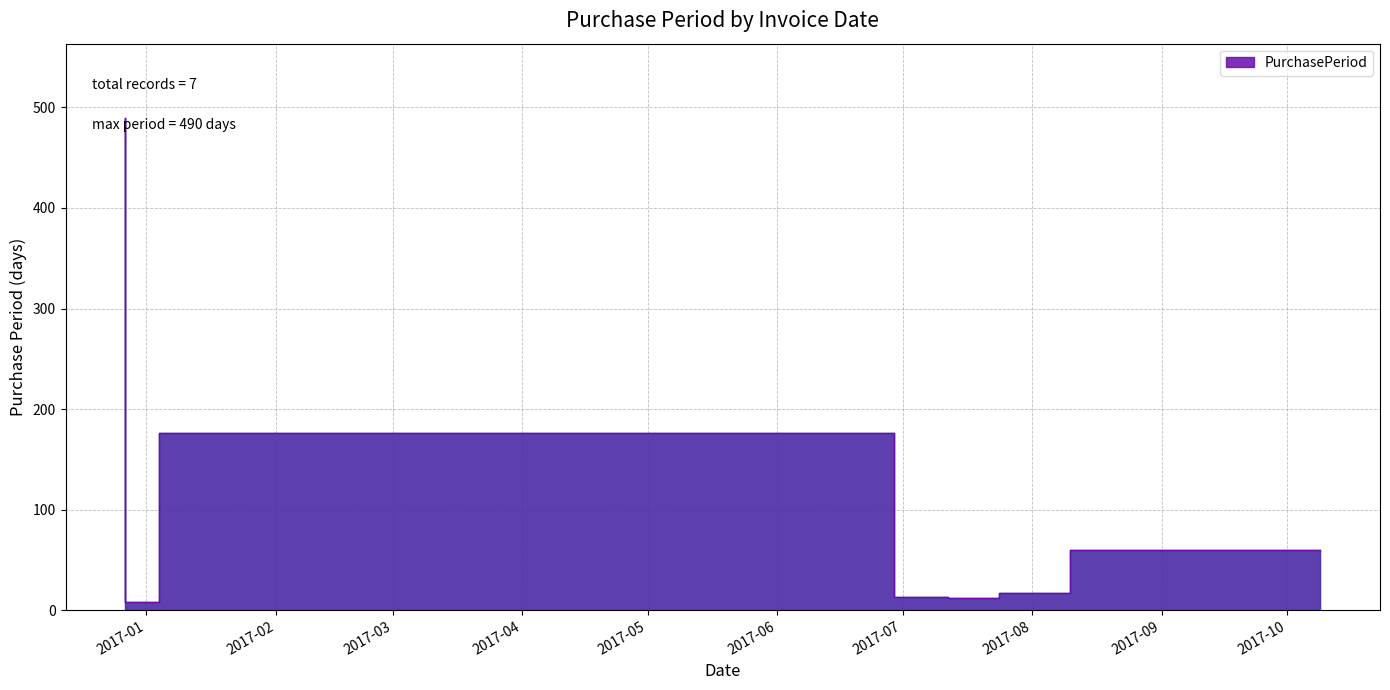

How many lines are shown in the chart?

1